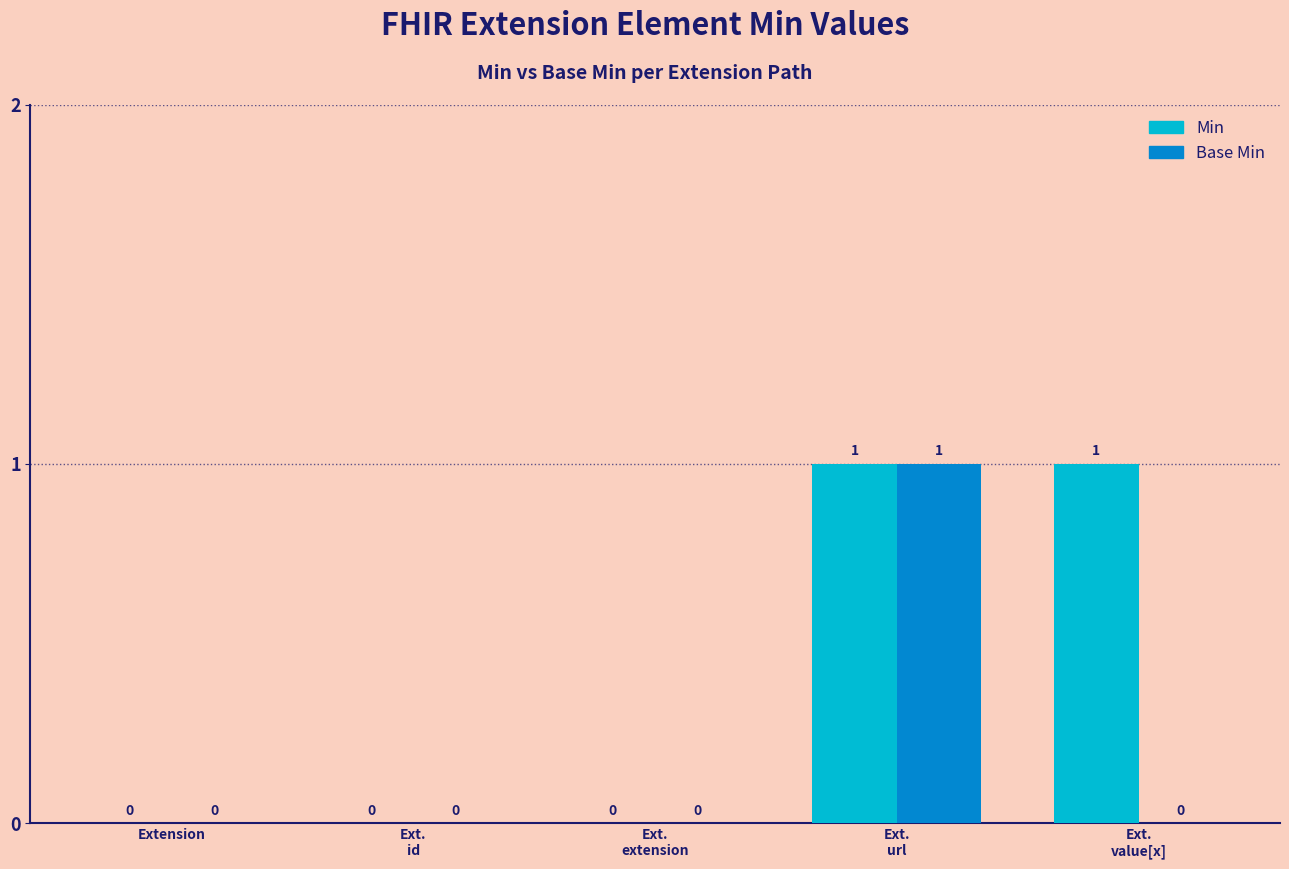

What are all the series names shown in the legend?

Min, Base Min